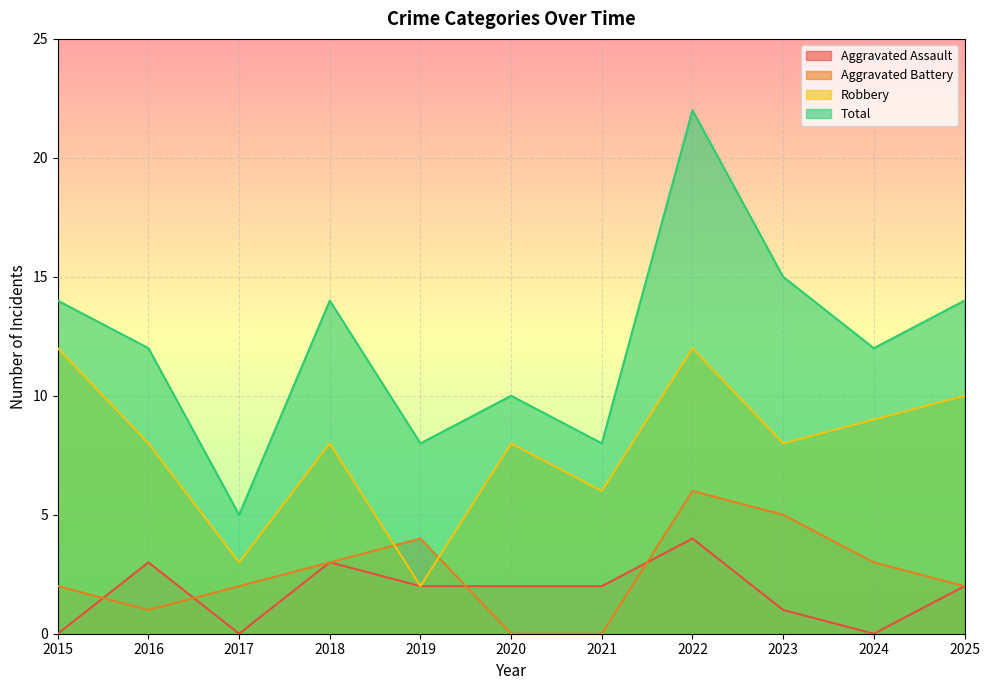

At which category is the sum across all series the highest?

2022